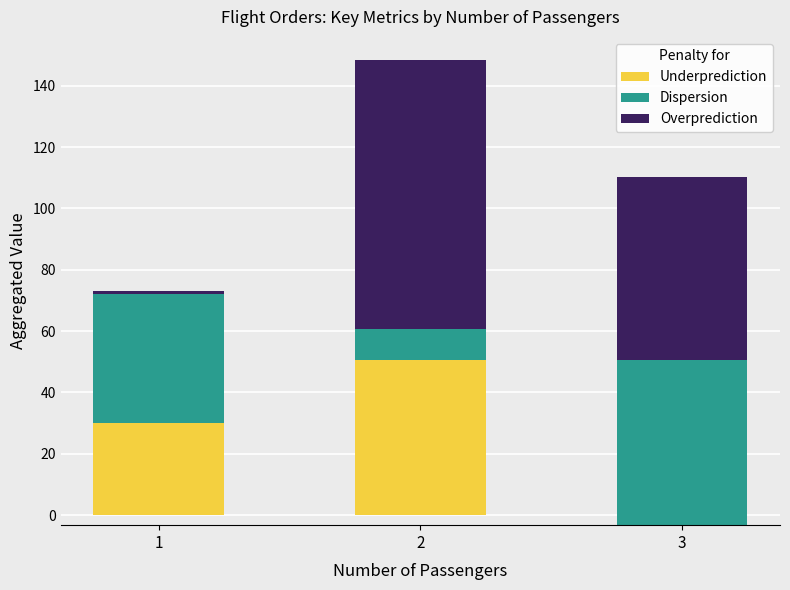

Rank the series by their average value, from lowest to highest.

Underprediction, Dispersion, Overprediction